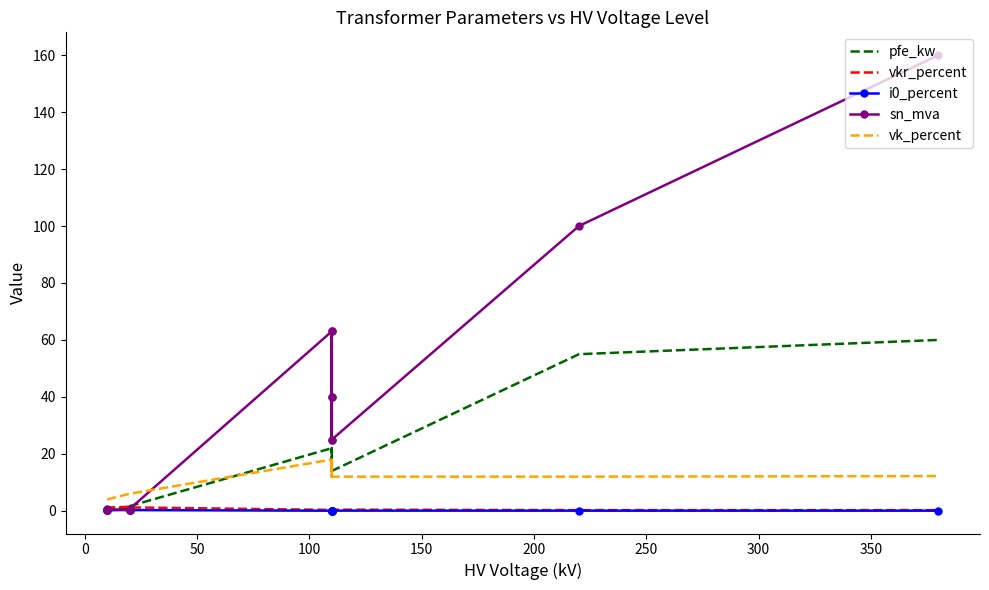

What are all the series names shown in the legend?

pfe_kw, vkr_percent, i0_percent, sn_mva, vk_percent